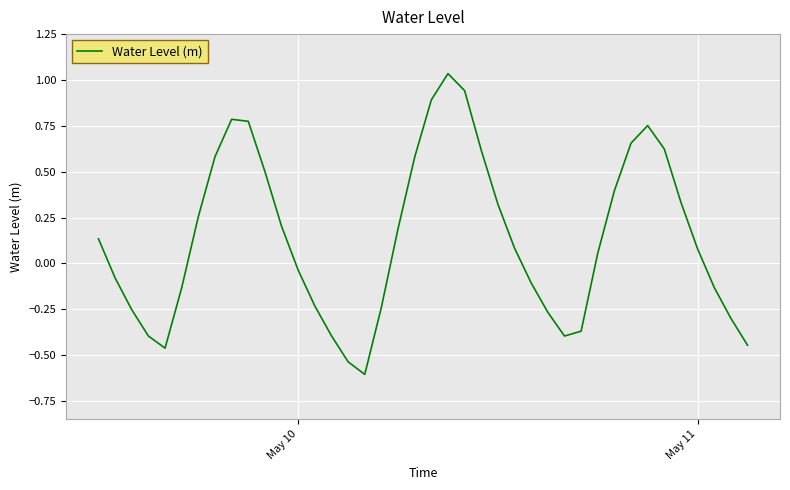

What is the difference between the maximum and minimum values?

1.6